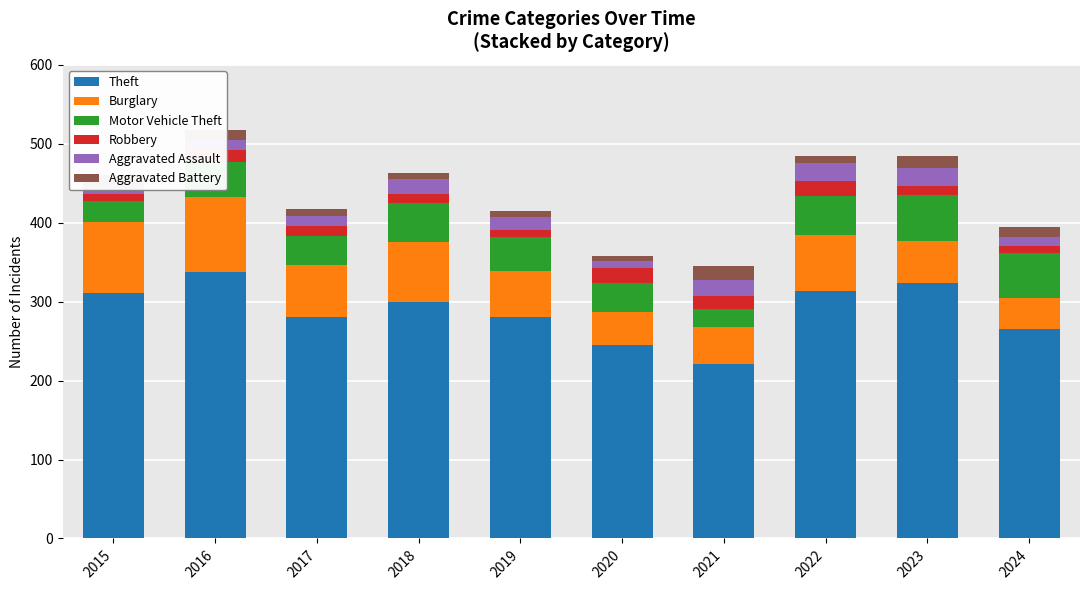

What is the difference between the maximum and minimum values in the Theft series?

116